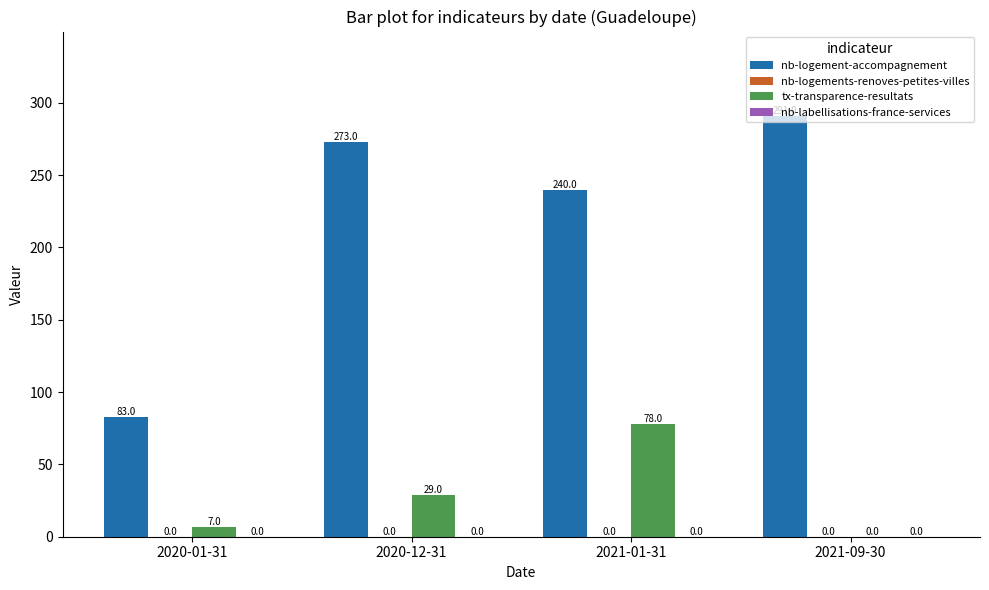

The tx-transparence-resultats series shows 41 at 2020-12-31. True or false?

False